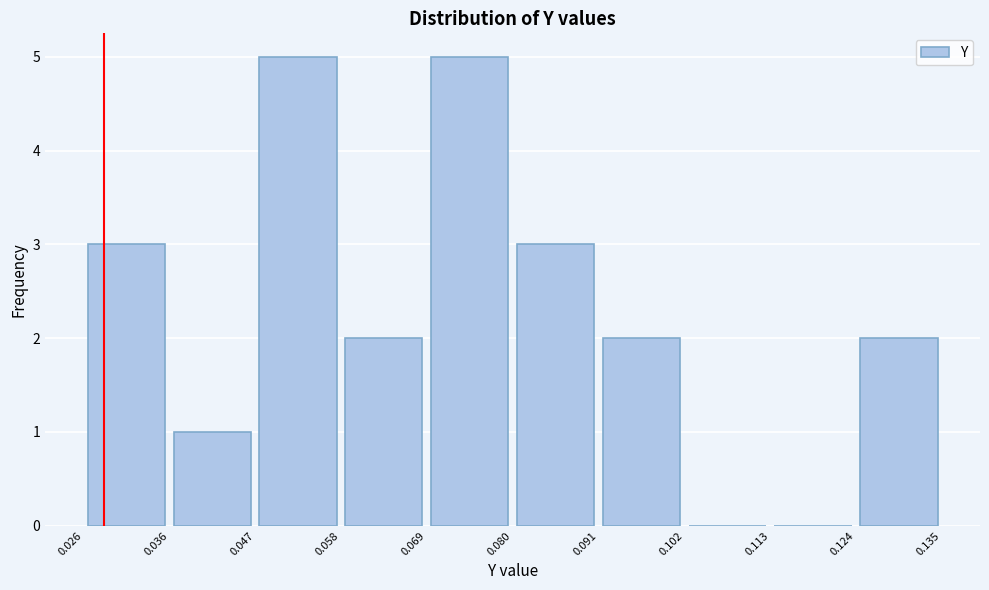

Reading left to right, transcribe this chart: for each bar, give the range it covers on the x-axis and its height. The values are not printed on the chart, so give them approximately, as read against the axis.

0.026 to 0.036: 3
0.036 to 0.047: 1
0.047 to 0.058: 5
0.058 to 0.069: 2
0.069 to 0.080: 5
0.080 to 0.091: 3
0.091 to 0.102: 2
0.102 to 0.113: 0
0.113 to 0.124: 0
0.124 to 0.135: 2